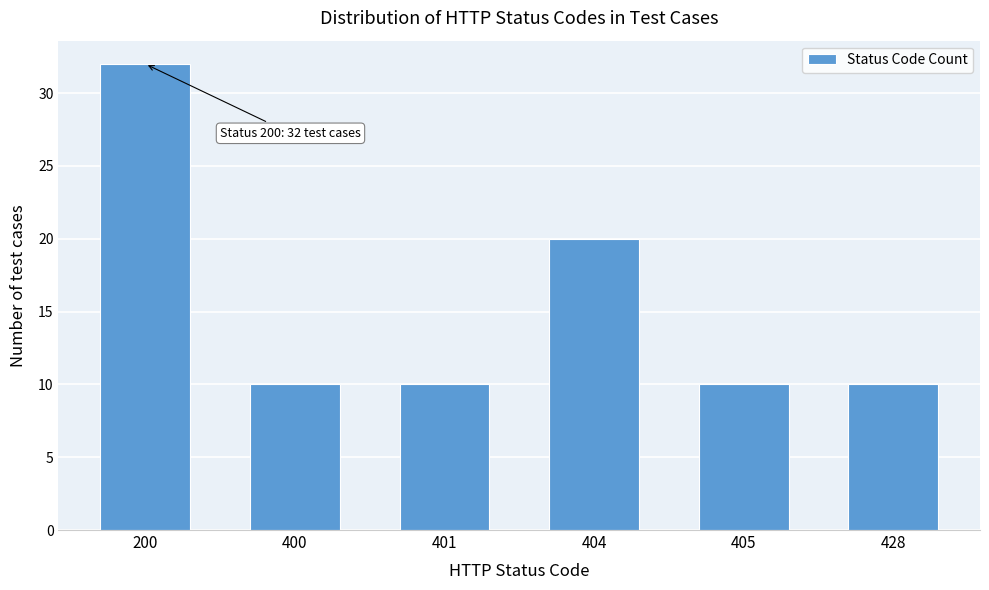

Reading right to left, extract all data points from this chart.

428=10	405=10	404=20	401=10	400=10	200=32